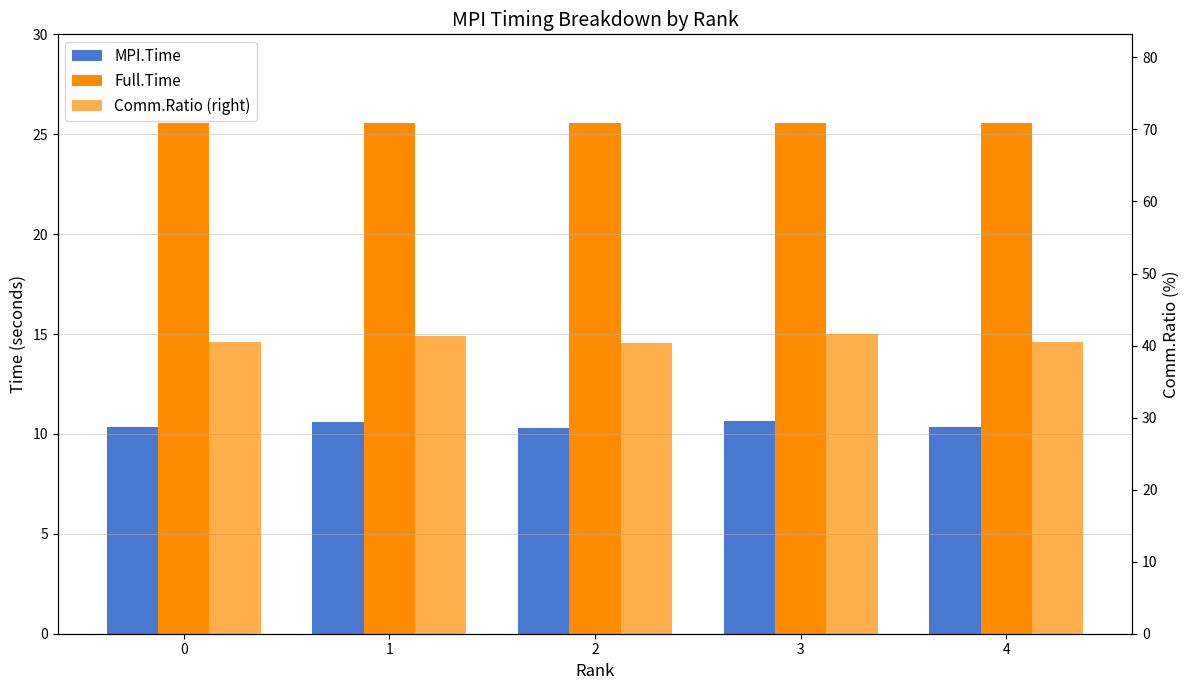

Reading left to right, what are all the values shown in this chart?

MPI.Time: 0=10.4	1=10.6	2=10.3	3=10.6	4=10.3
Full.Time: 0=25.6	1=25.6	2=25.6	3=25.6	4=25.6
Comm.Ratio (right): 0=40.6	1=41.4	2=40.4	3=41.6	4=40.5